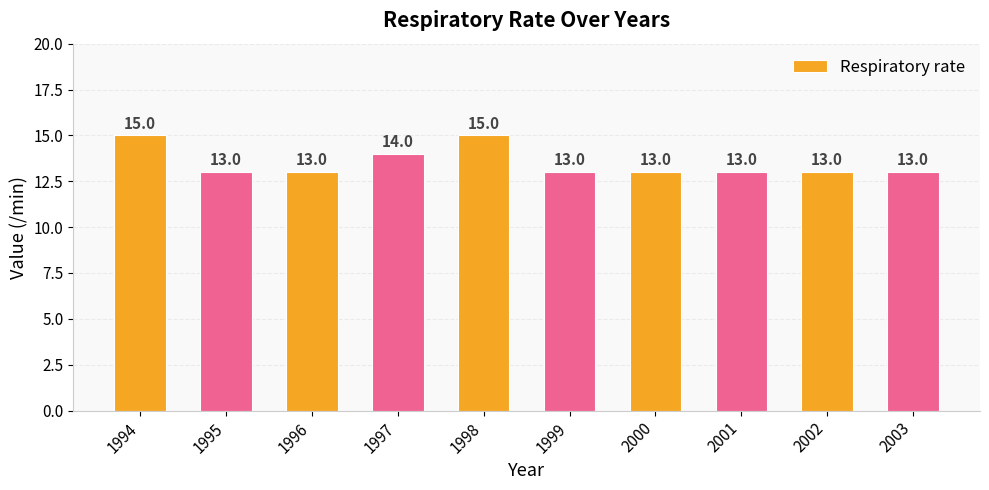

Reading right to left, list all the values displayed in this chart.

2003=13	2002=13	2001=13	2000=13	1999=13	1998=15	1997=14	1996=13	1995=13	1994=15